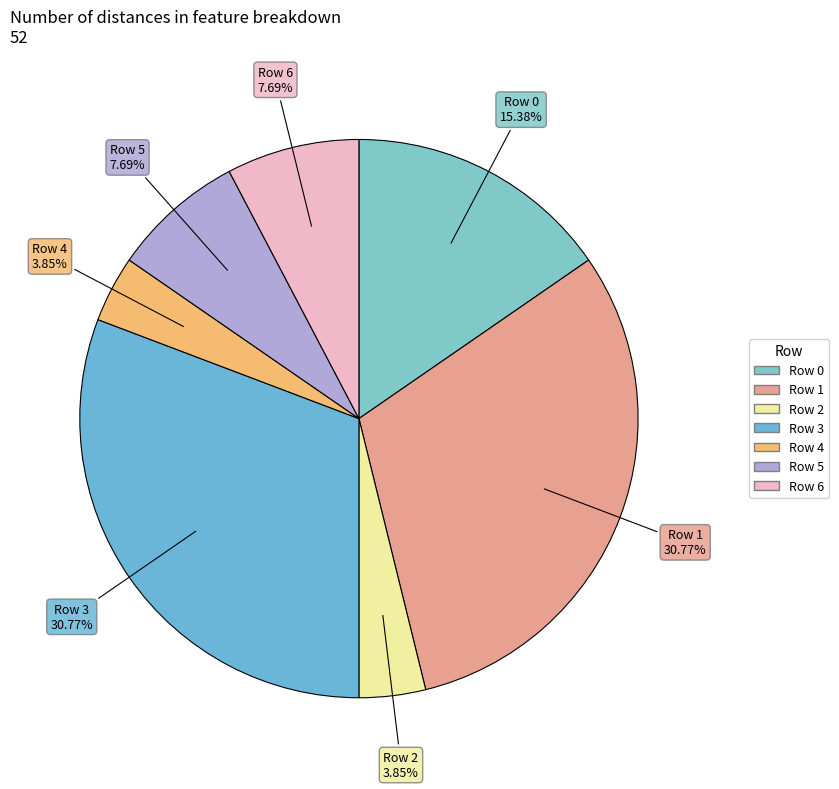

What is the largest slice in the pie chart?

1